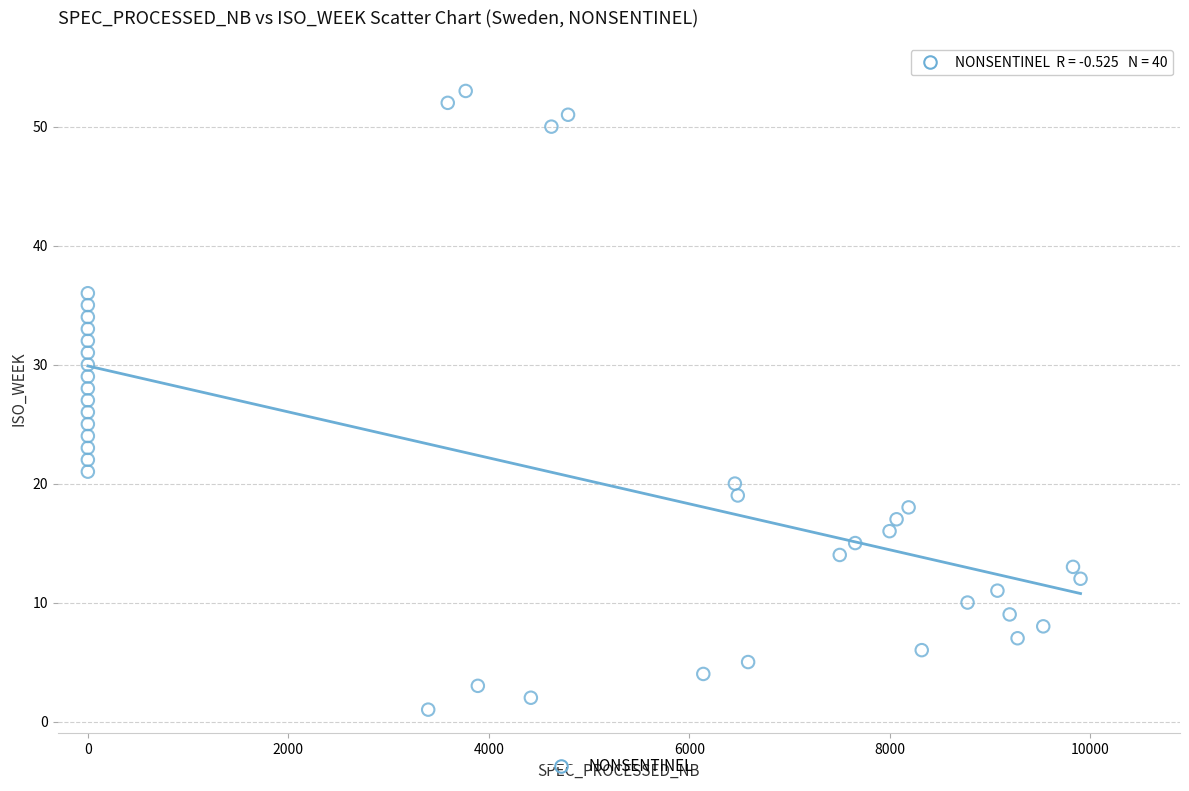

What is the range of X values (max minus min)?

9902